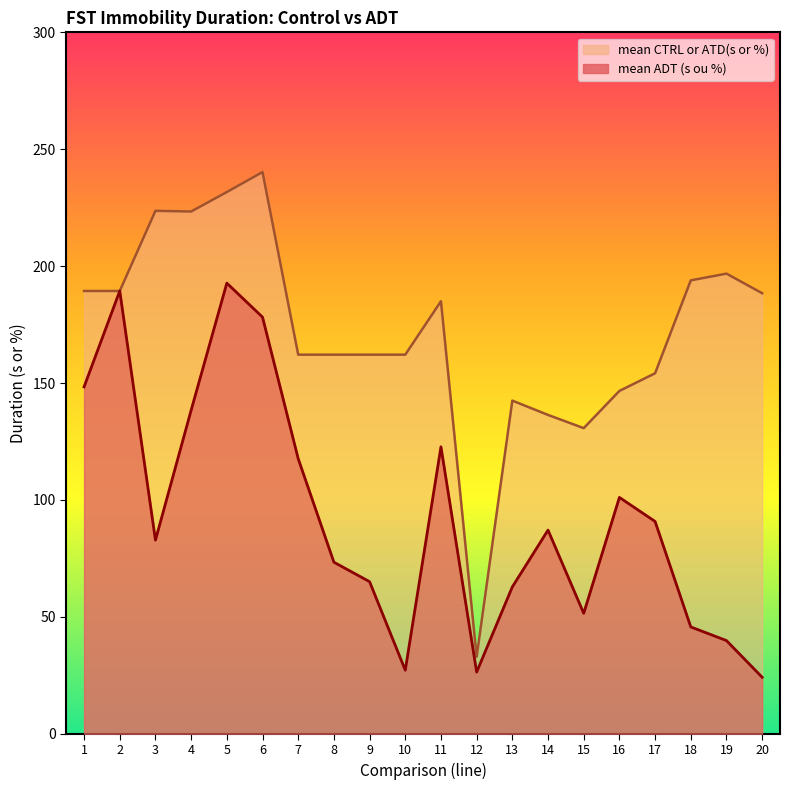

Which series has the largest total across all categories?

mean CTRL or ATD(s or %)